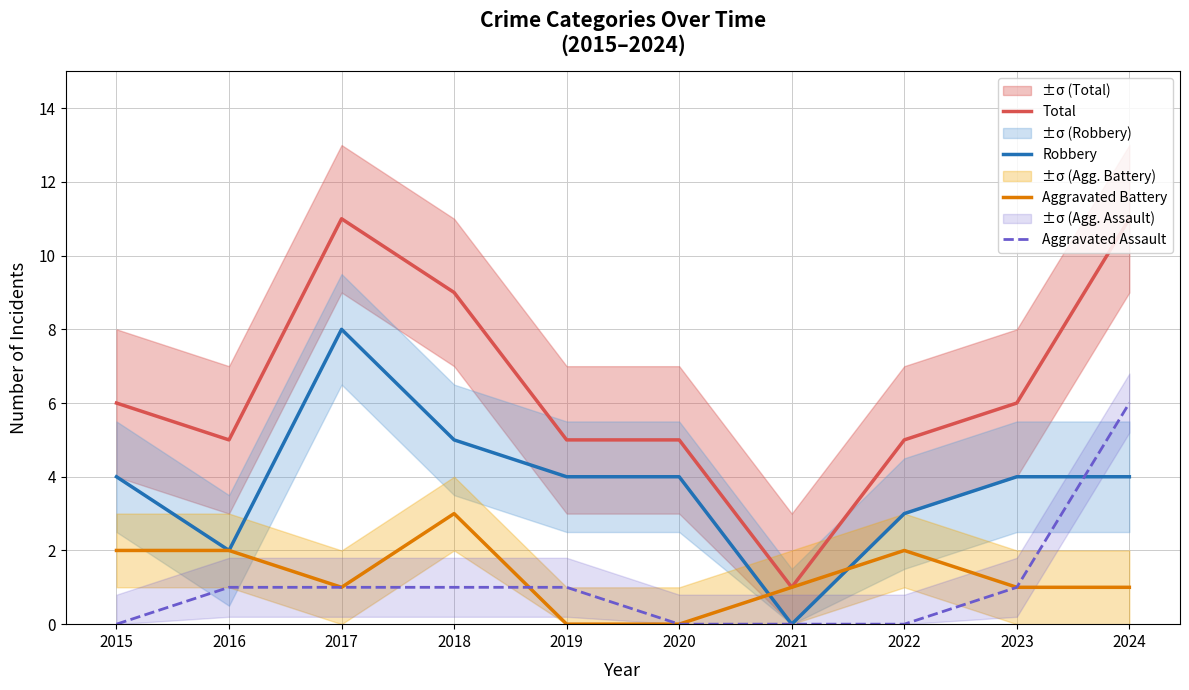

Is it true that Total equals 11 at 2024?

True